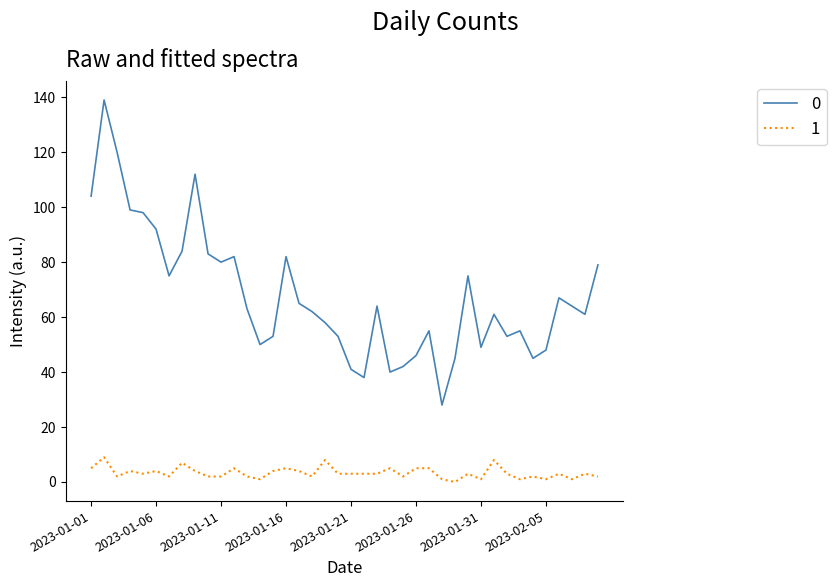

True or false: 0 and 1 intersect in this chart.

False